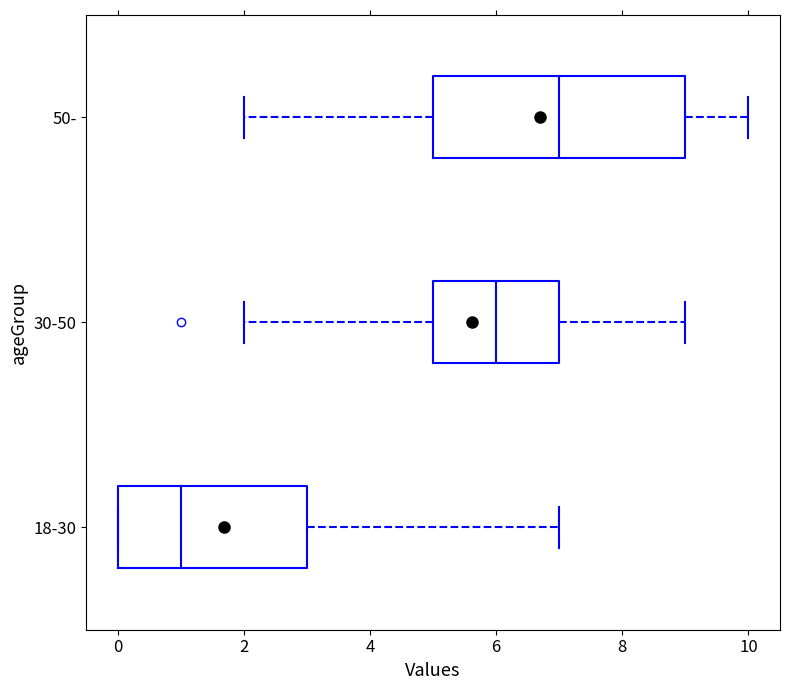

Comparing the boxes themselves (not the whiskers), which one is the widest?

50-